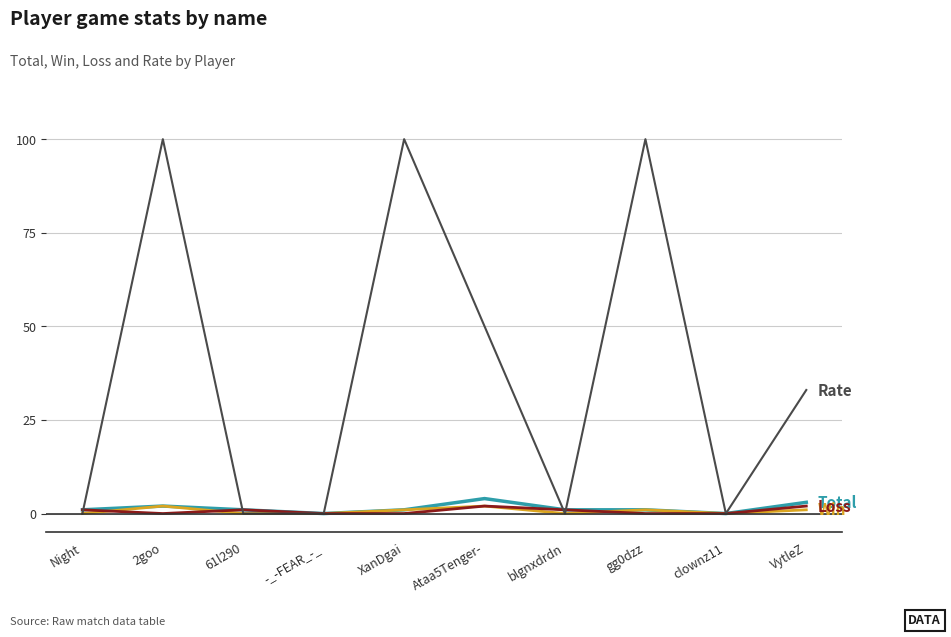

What position from the left is XanDgai?

5